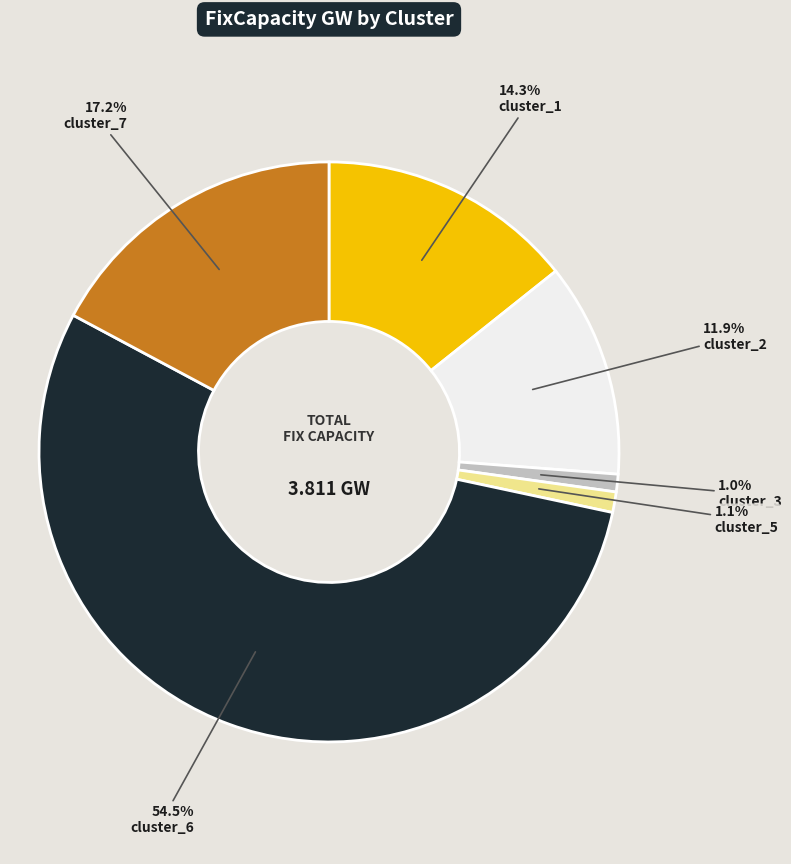

Is there a majority slice in this chart?

Yes